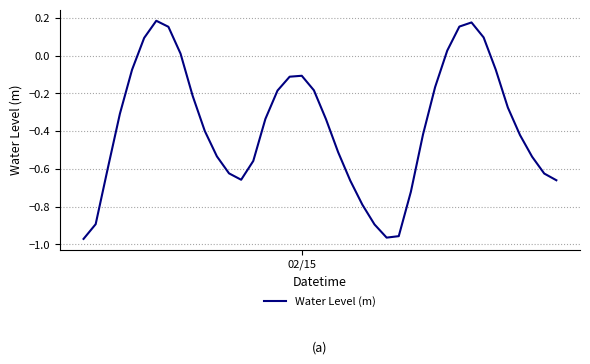

What is the difference between the maximum and minimum values?

1.2